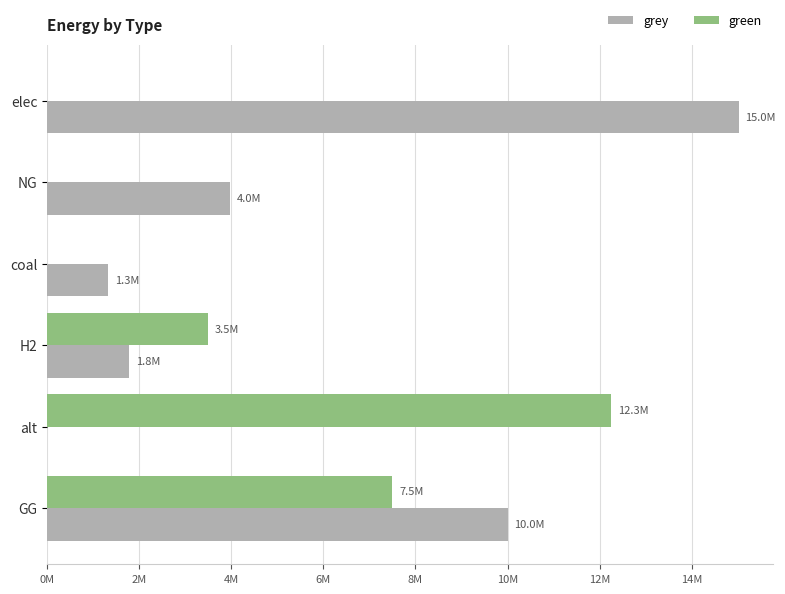

What is the value of the green bar at the 5th from the left?

12257943.9